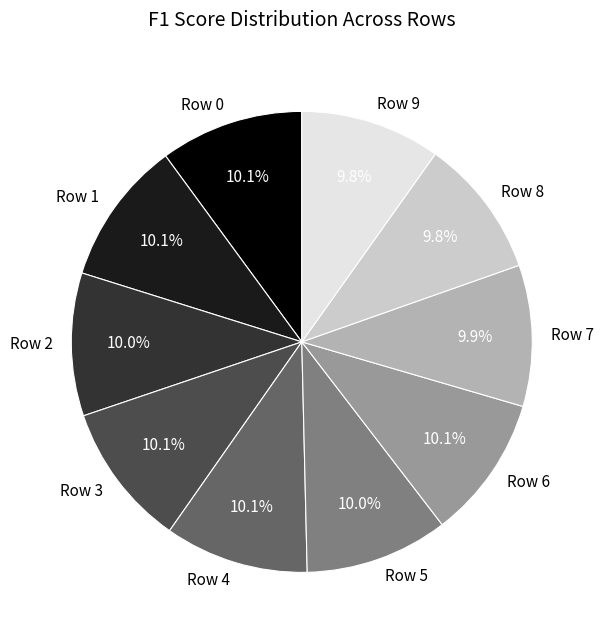

Is it true that Row 4 is 10% of the pie?

True